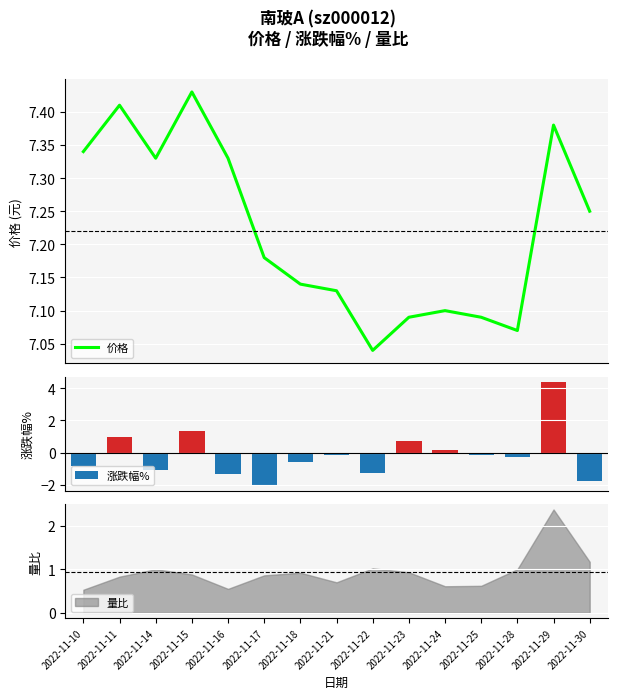

How many data points in 涨跌幅% are less than 0?

10